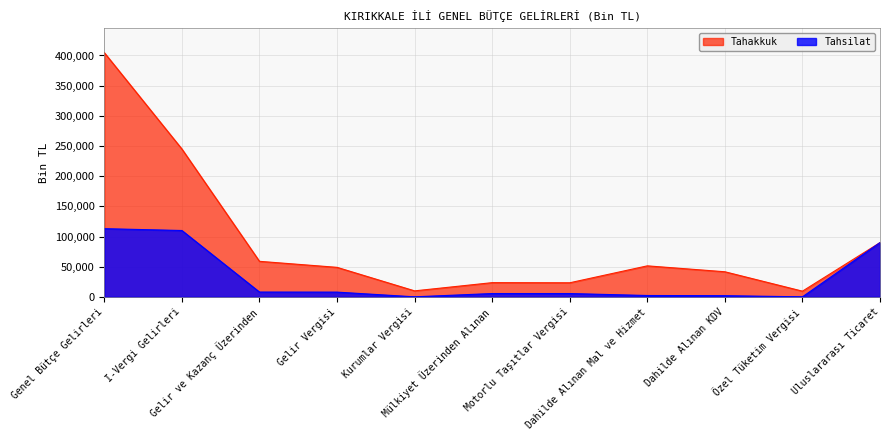

What is the difference between the highest and lowest values at Dahilde Alınan Mal ve Hizmet?

49132